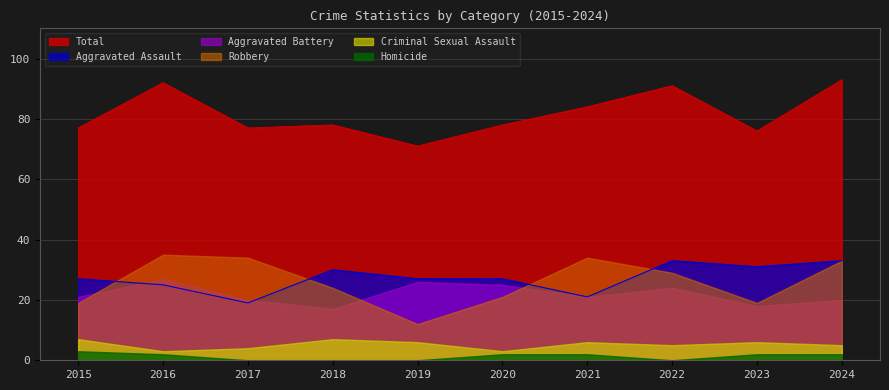

Is it true that Robbery equals 21 at 2019?

False